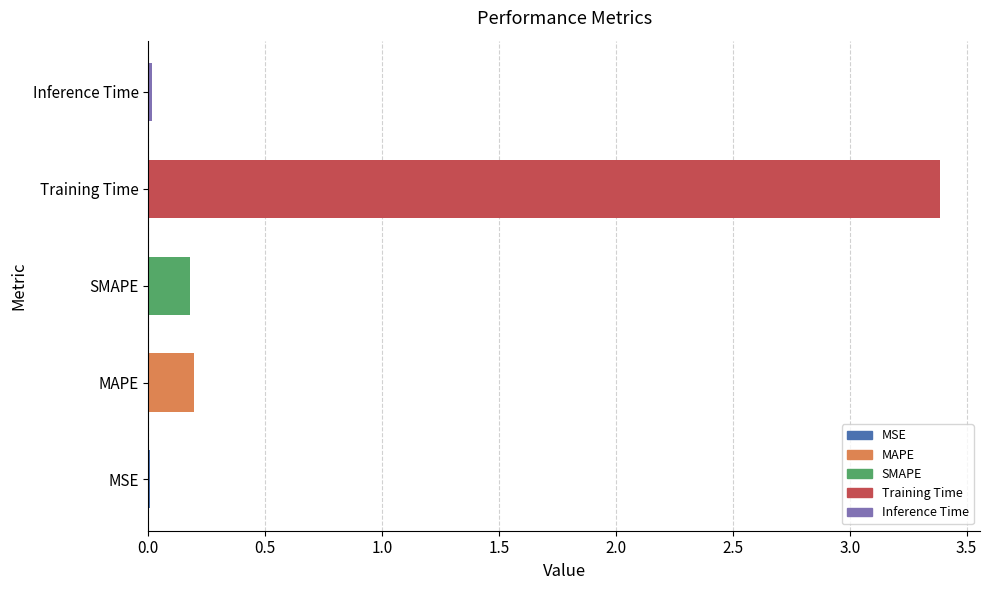

Which label corresponds to the largest value in the chart?

Training Time